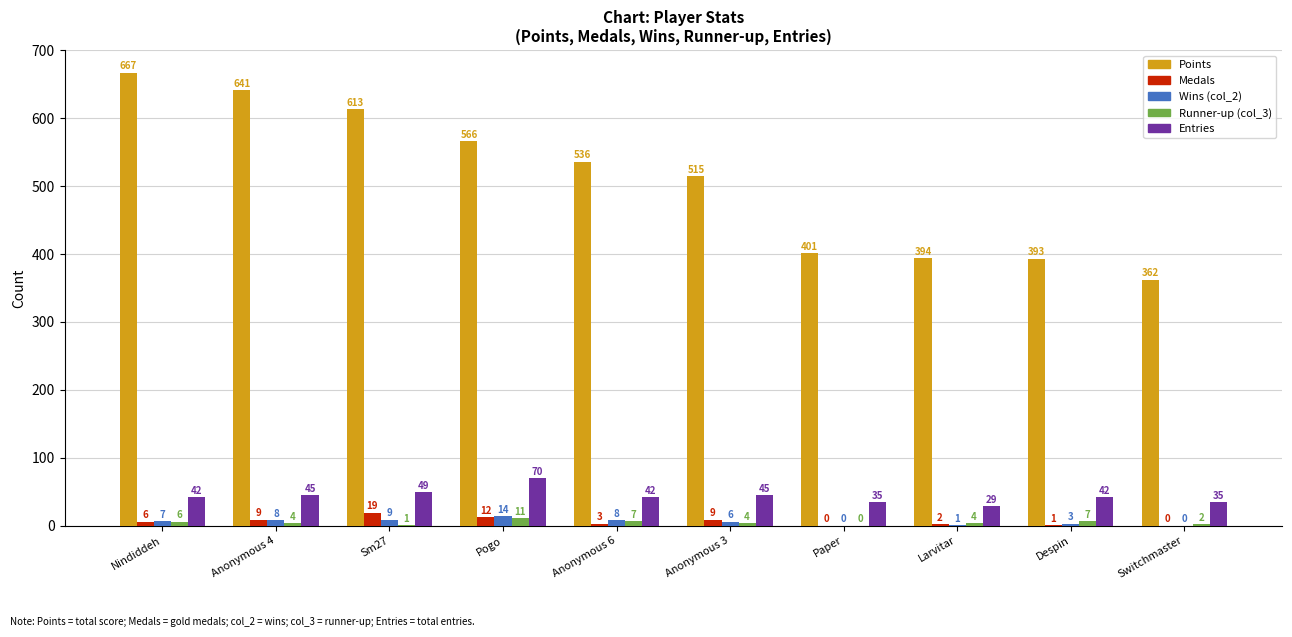

What is the greatest value displayed?

667